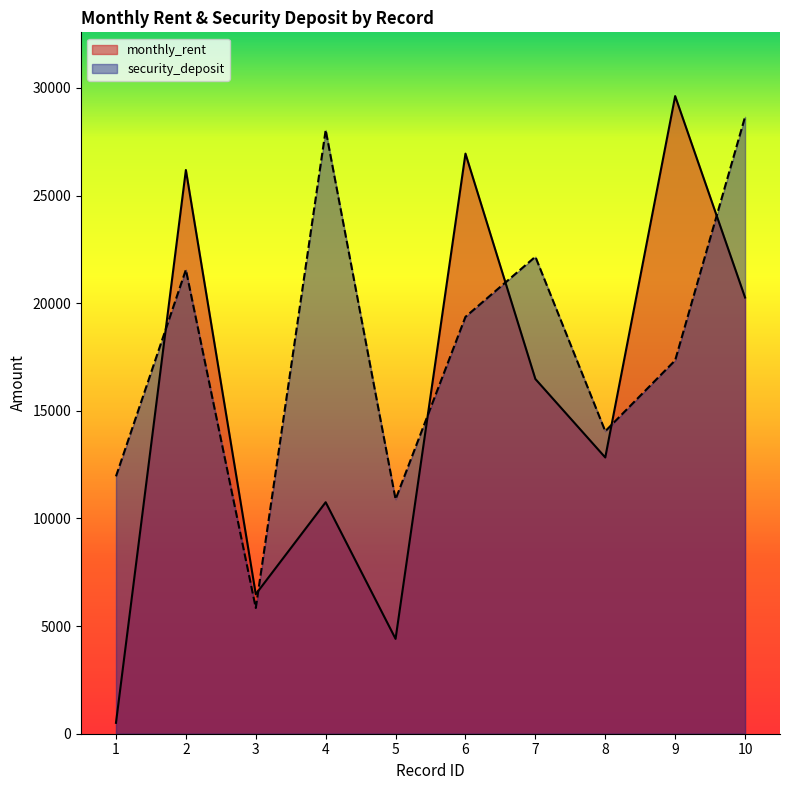

What is the greatest value displayed?

29621.1